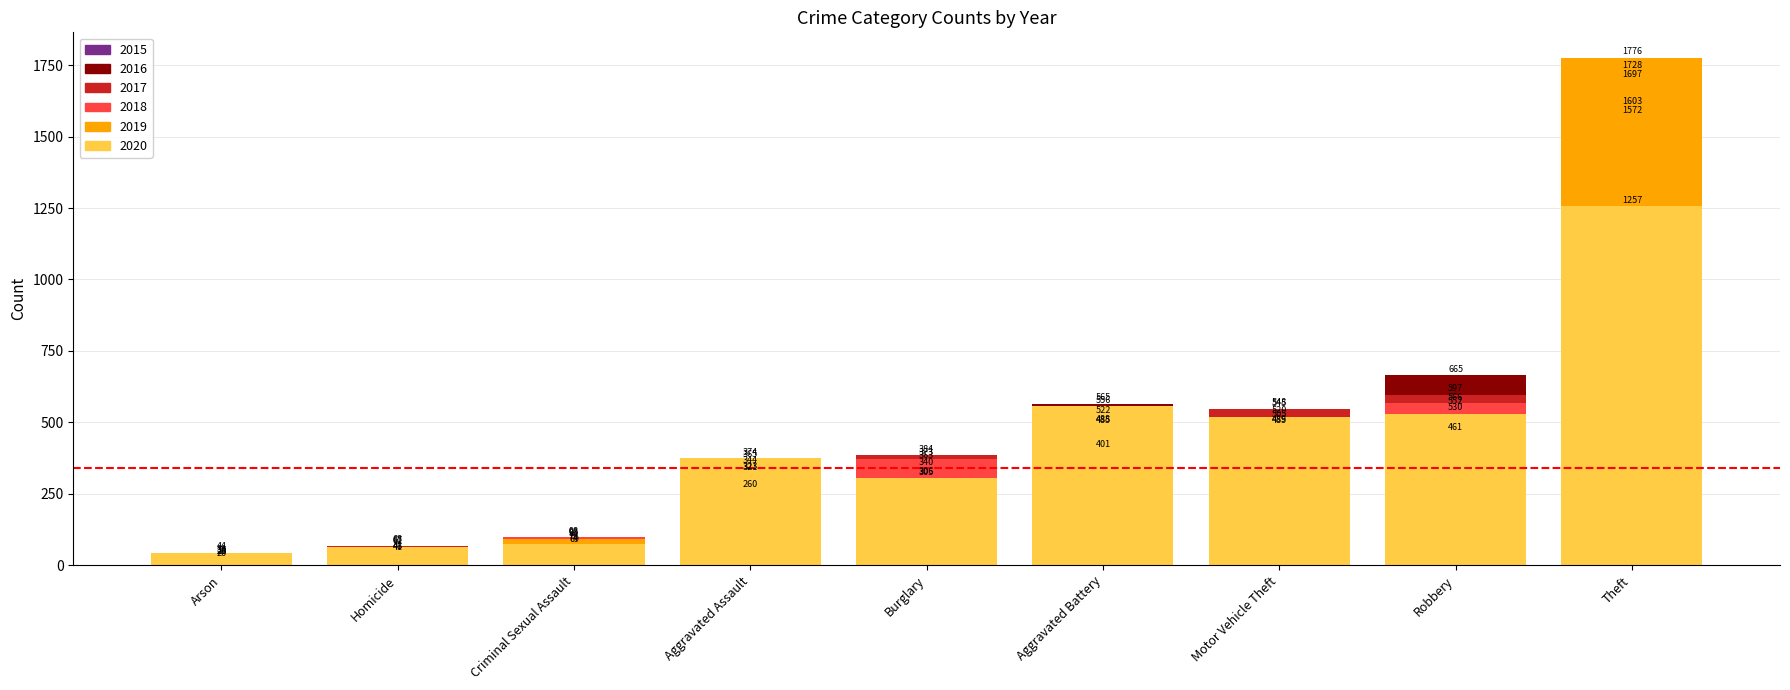

The value of 2018 at Theft is 1728. True or false?

True